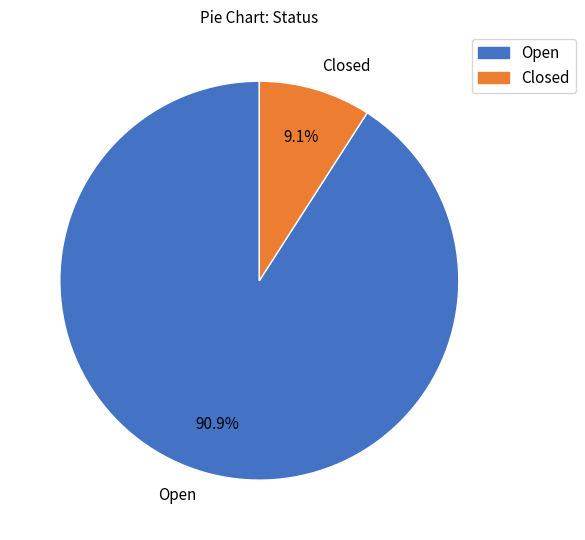

Is it true that Open is 91% of the pie?

True